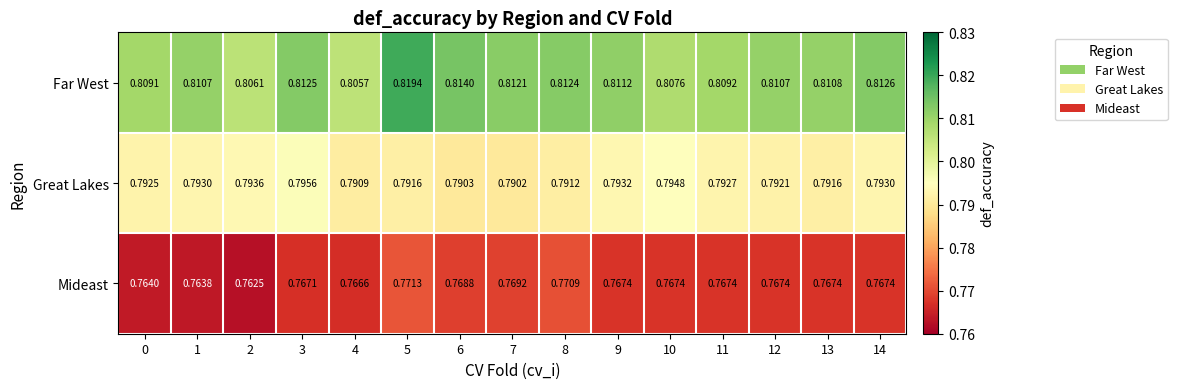

Which series has the largest total across all categories?

Far West